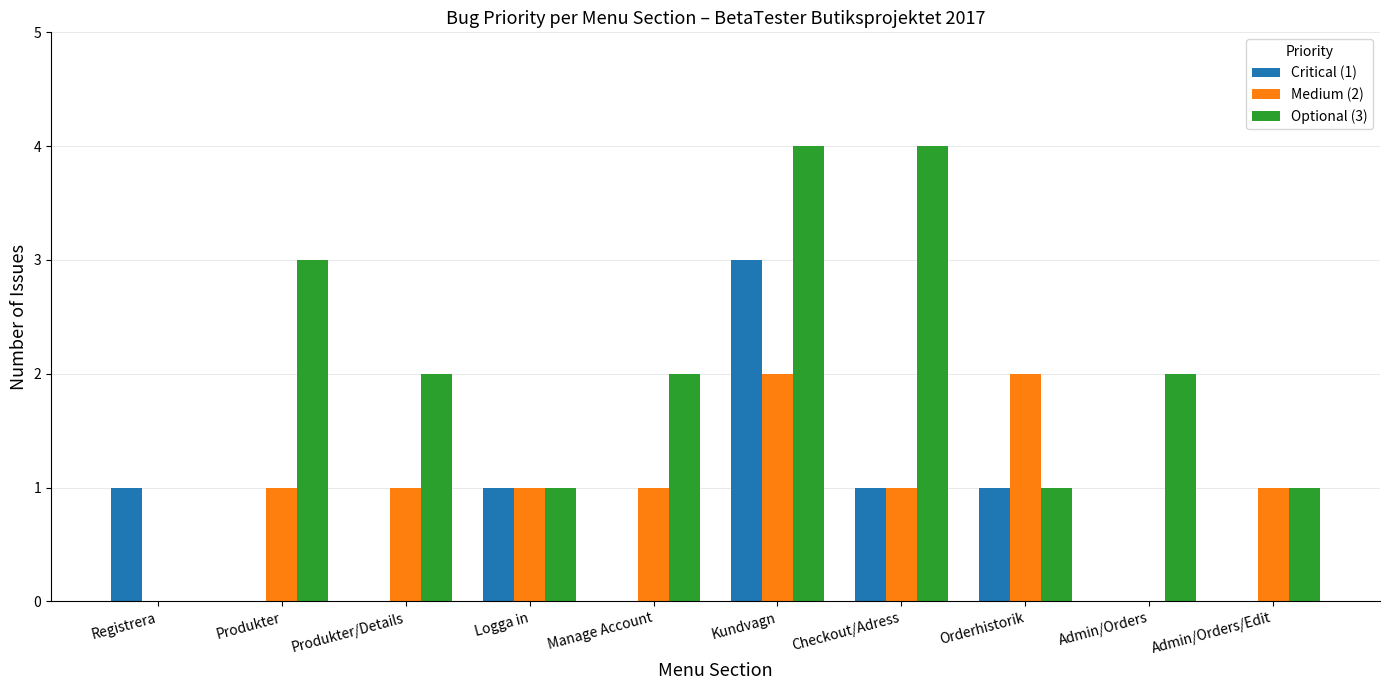

Is the value of Medium (2) at Kundvagn greater than the value of Optional (3) at Admin/Orders/Edit?

Yes